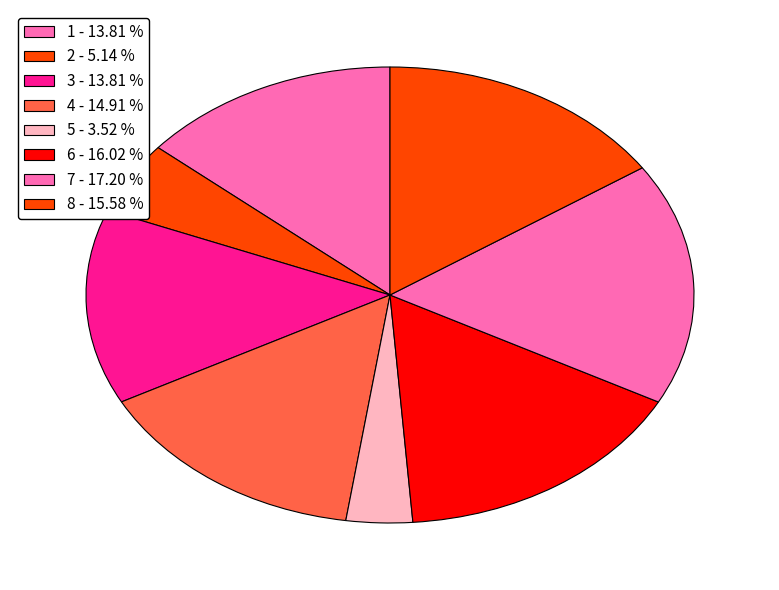

To the nearest percent, what percentage of the pie is 7?

17%